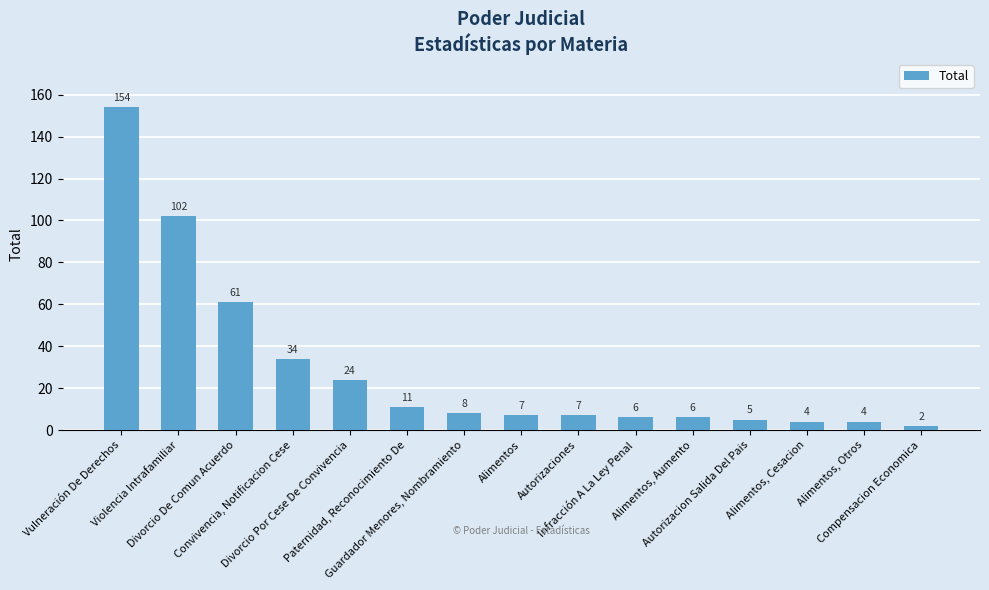

What is the change in value from Alimentos to Alimentos, Otros?

-3